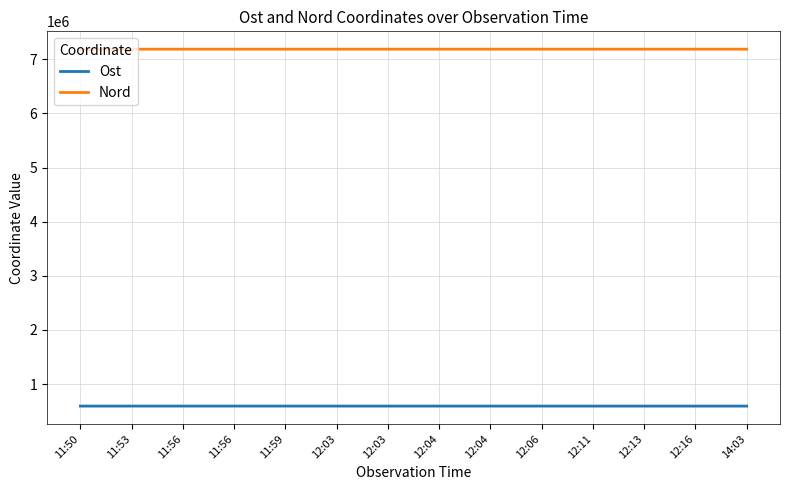

Between 14:03 and 11:53, which is larger?

11:53